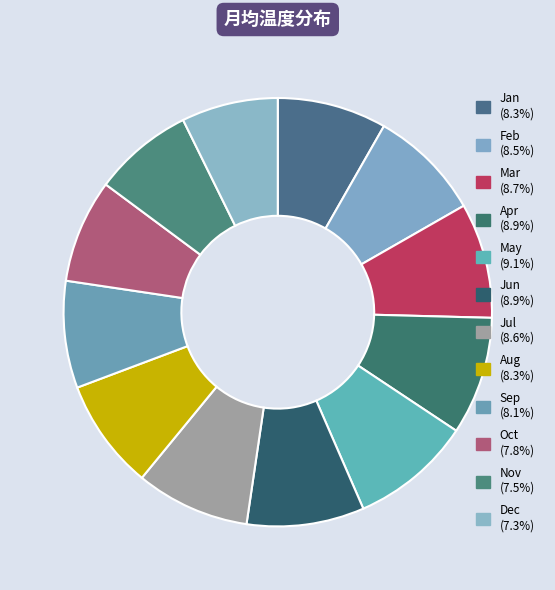

Approximately how many times larger is the value at Oct compared to Jul?

0.9